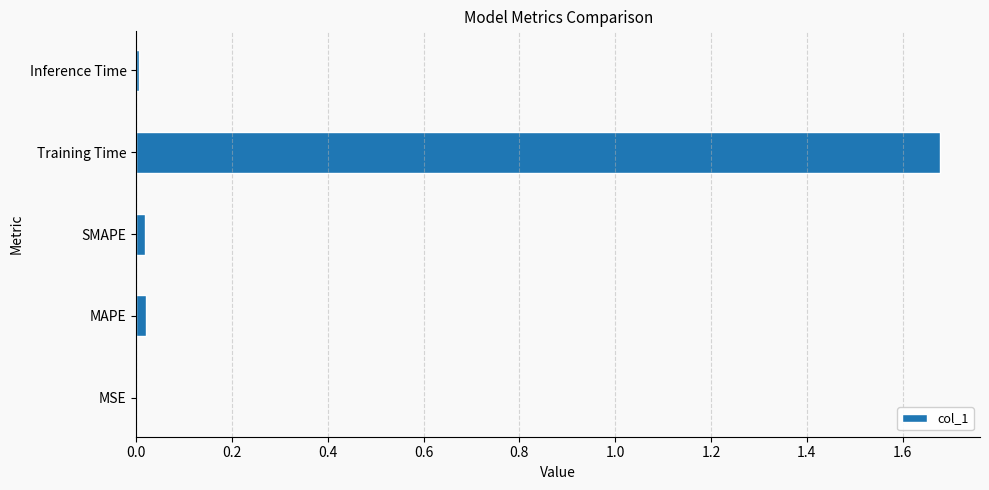

The chart shows a value of 0.0 at MSE. True or false?

True